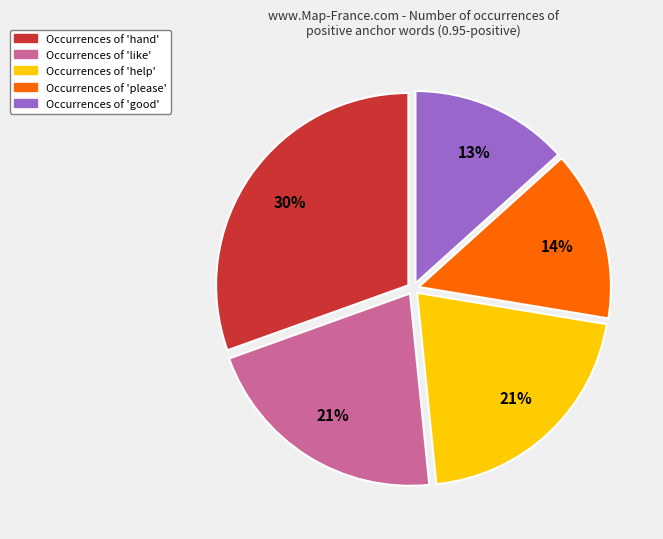

Count the number of slices in the pie.

5